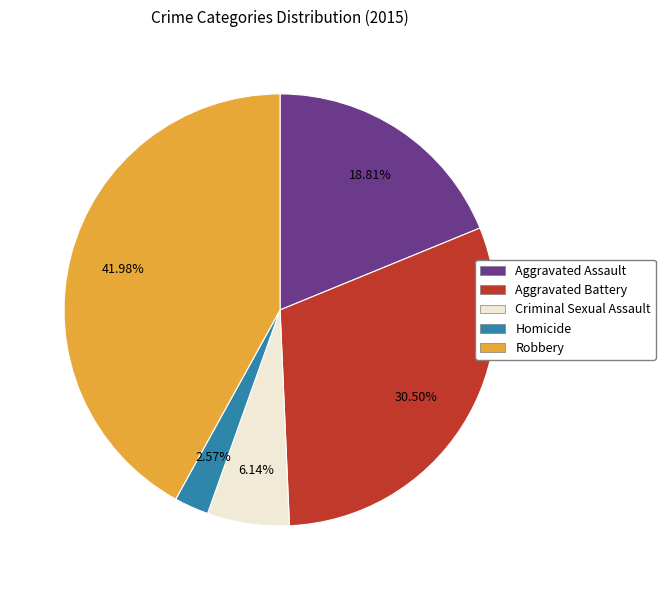

What is the largest slice in the pie chart?

Robbery